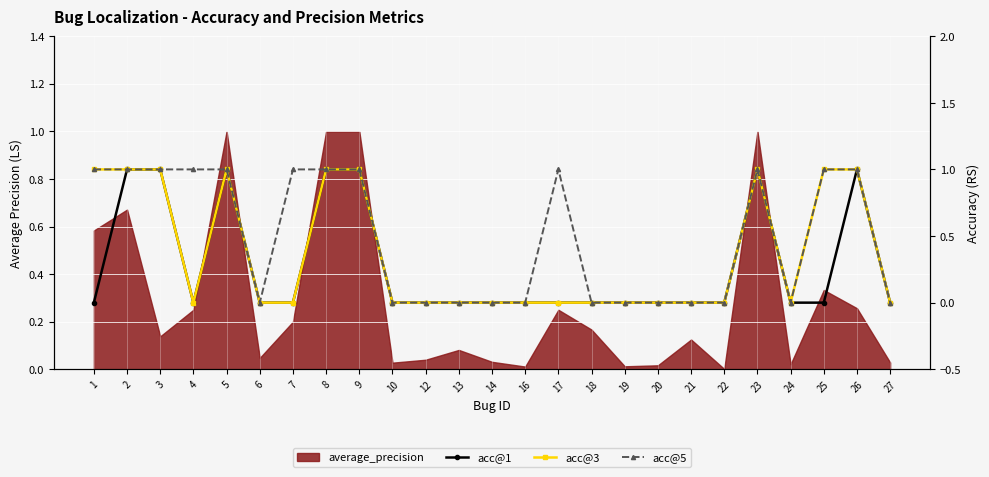

True or false: acc@1 and acc@3 cross at least once.

False